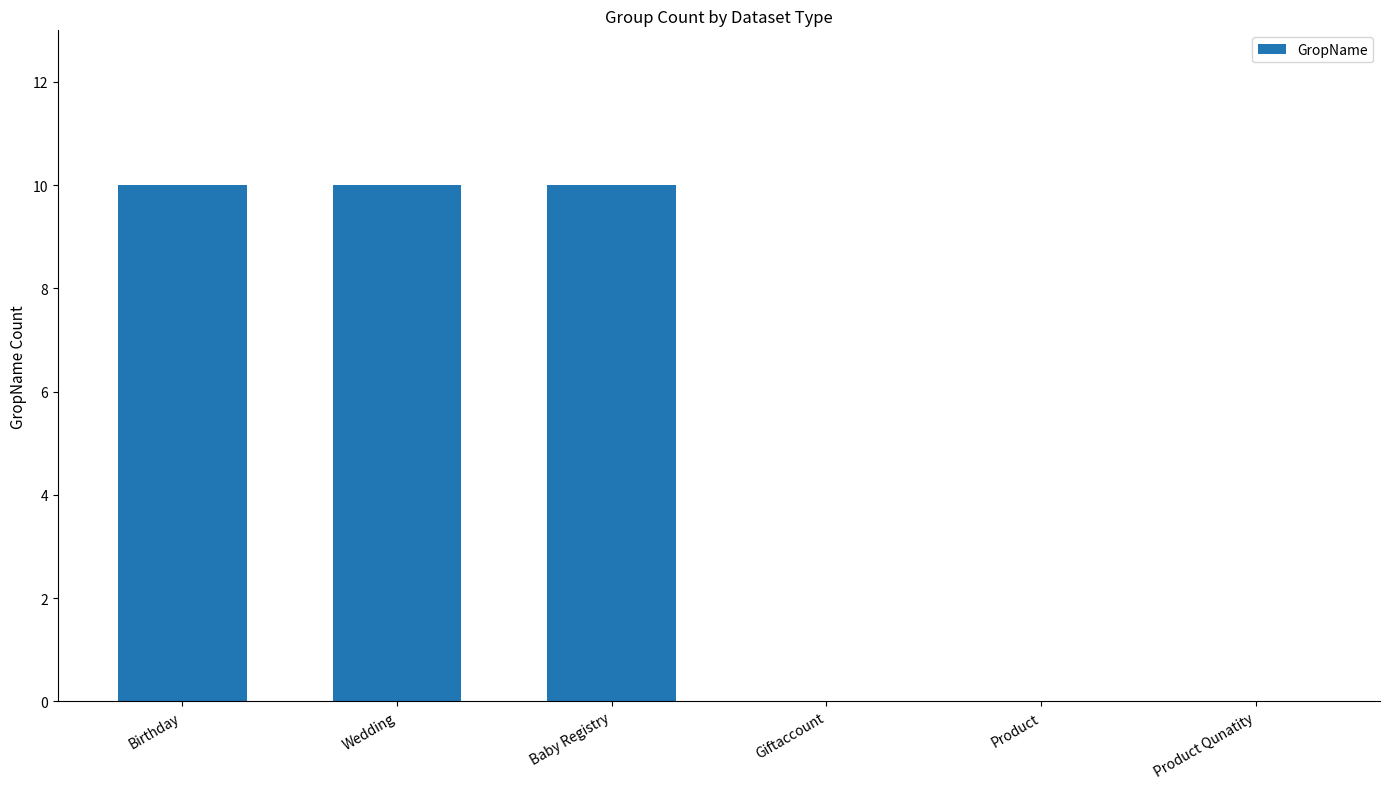

What is the ratio of the value at Wedding to the value at Birthday?

1.0